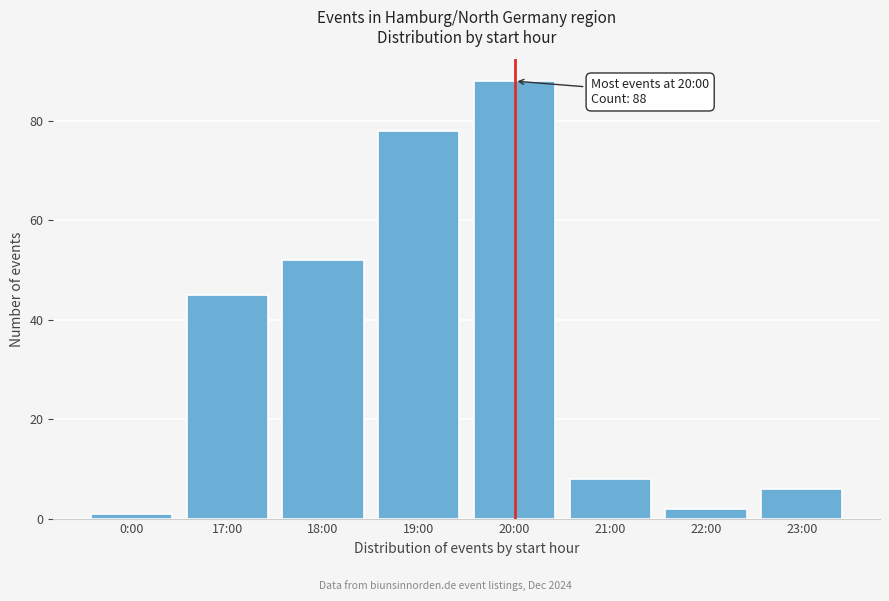

Reading left to right, what are all the values shown in this chart?

0:00=1	17:00=45	18:00=52	19:00=78	20:00=88	21:00=8	22:00=2	23:00=6